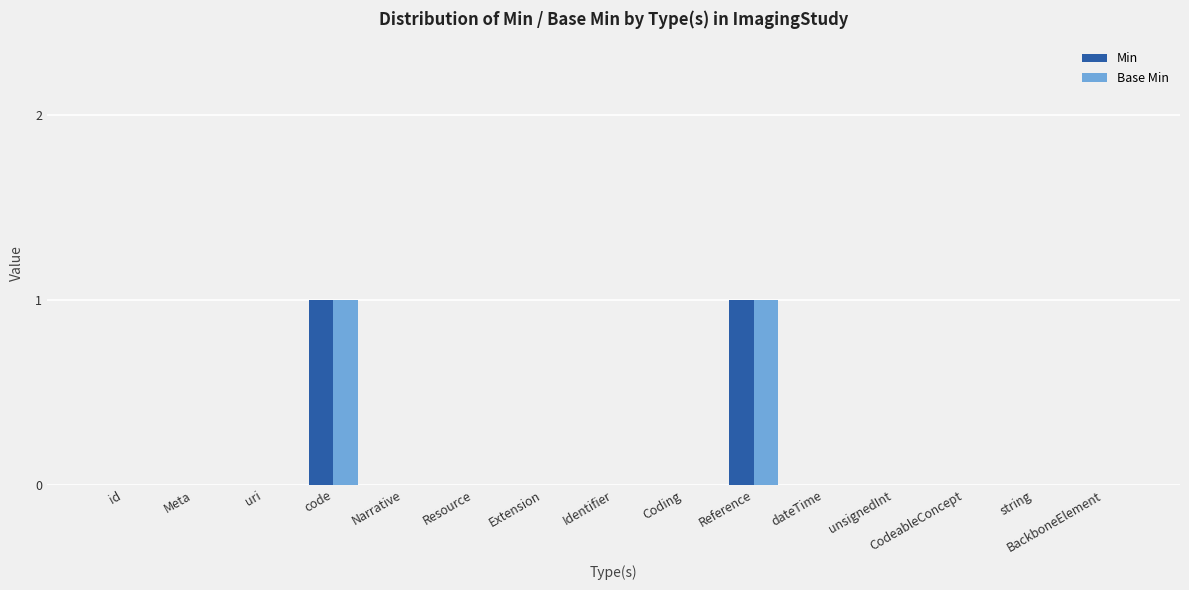

How many distinct data groups are displayed?

2